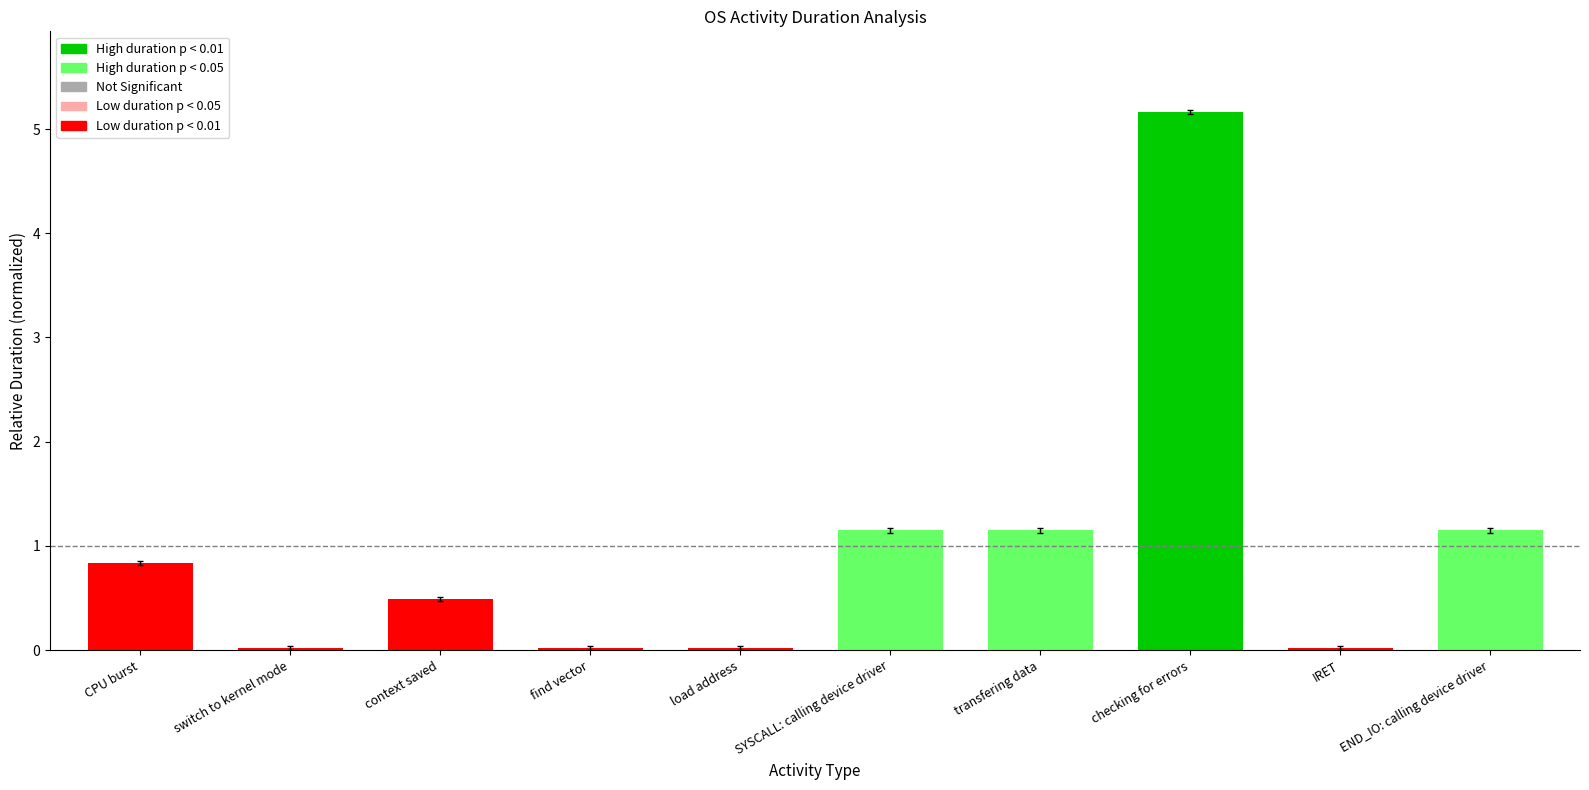

Are the bars grouped side by side (vs. stacked)?

No